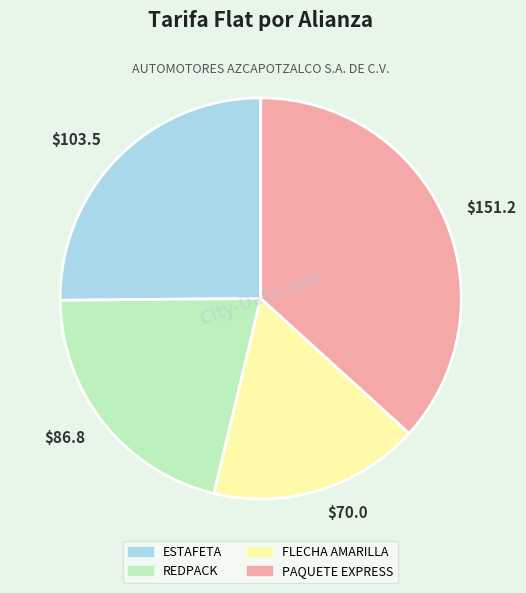

True or false: ESTAFETA accounts for 25% of the total.

True